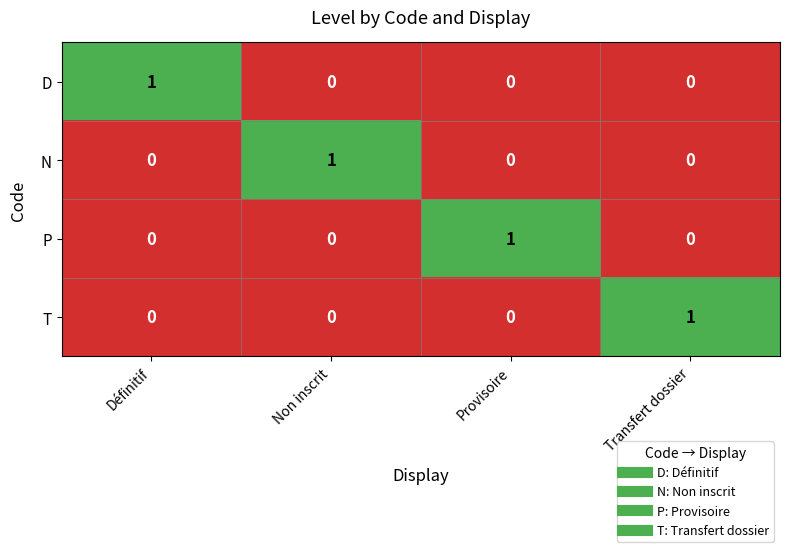

Count the number of data series in this chart.

4